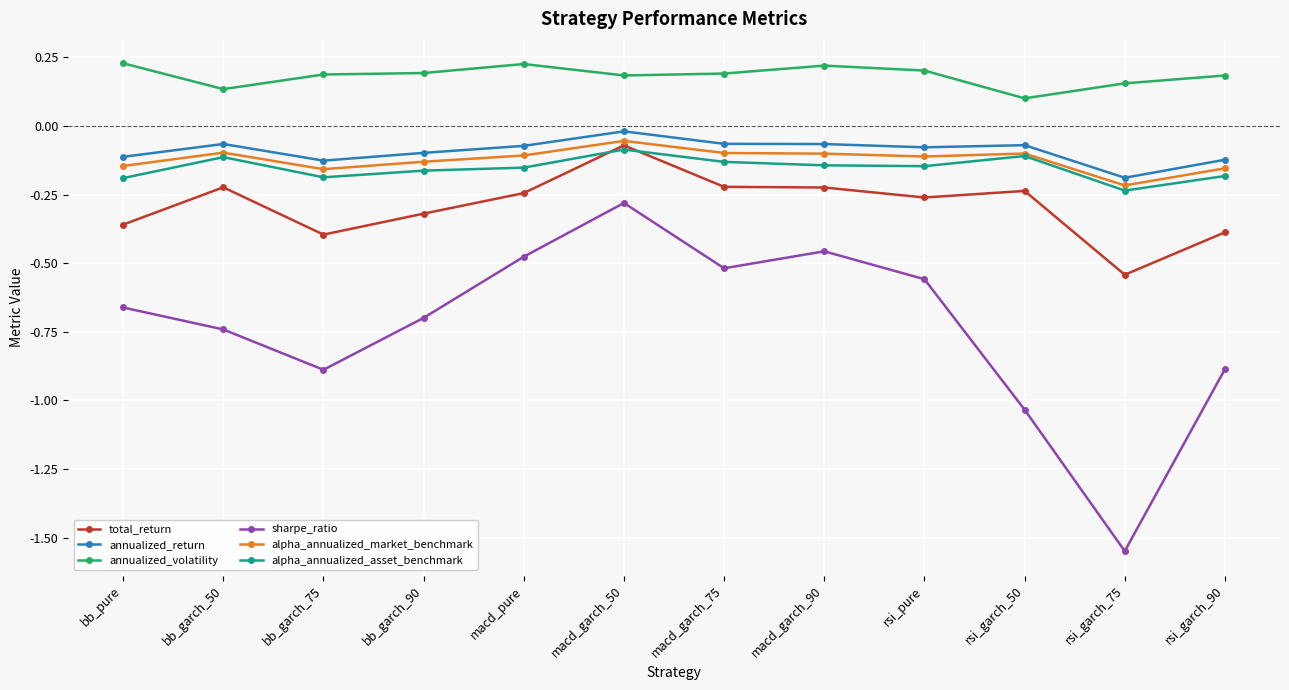

True or false: sharpe_ratio and alpha_annualized_asset_benchmark cross at least once.

False